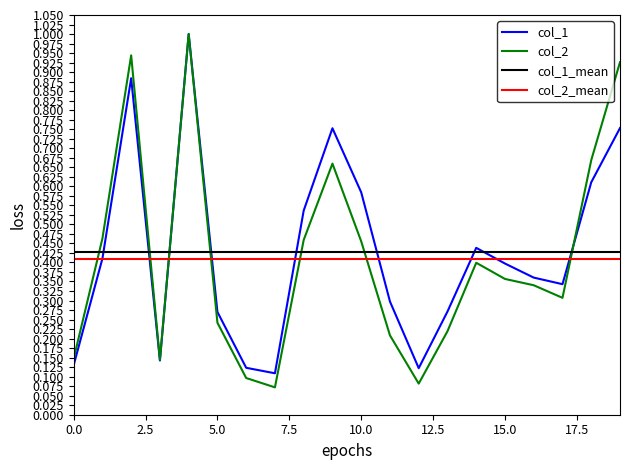

Is it true that col_1 equals 0.2 at 15.0?

False